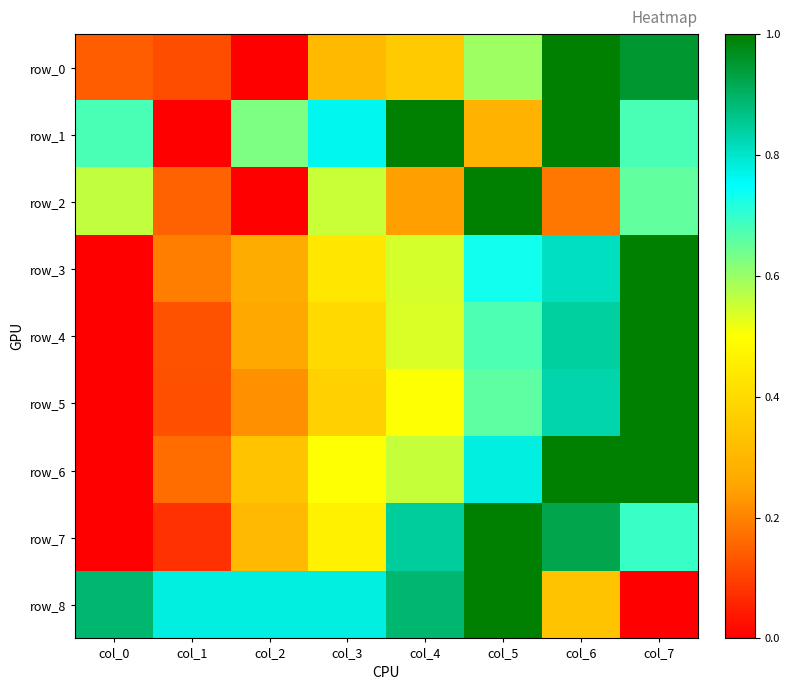

Reading right to left, extract all data points from this chart.

row_0: col_7=1.0	col_6=1.0	col_5=0.6	col_4=0.4	col_3=0.3	col_2=0.0	col_1=0.1	col_0=0.1
row_1: col_7=0.7	col_6=1.0	col_5=0.3	col_4=1.0	col_3=0.8	col_2=0.6	col_1=0.0	col_0=0.7
row_2: col_7=0.7	col_6=0.2	col_5=1.0	col_4=0.2	col_3=0.6	col_2=0.0	col_1=0.2	col_0=0.6
row_3: col_7=1.0	col_6=0.8	col_5=0.7	col_4=0.5	col_3=0.4	col_2=0.3	col_1=0.2	col_0=0.0
row_4: col_7=1.0	col_6=0.8	col_5=0.7	col_4=0.5	col_3=0.4	col_2=0.3	col_1=0.1	col_0=0.0
row_5: col_7=1.0	col_6=0.8	col_5=0.7	col_4=0.5	col_3=0.4	col_2=0.2	col_1=0.1	col_0=0.0
row_6: col_7=1.0	col_6=1.0	col_5=0.8	col_4=0.6	col_3=0.5	col_2=0.3	col_1=0.2	col_0=0.0
row_7: col_7=0.7	col_6=0.9	col_5=1.0	col_4=0.8	col_3=0.5	col_2=0.3	col_1=0.1	col_0=0.0
row_8: col_7=0.0	col_6=0.3	col_5=1.0	col_4=0.9	col_3=0.8	col_2=0.8	col_1=0.8	col_0=0.9